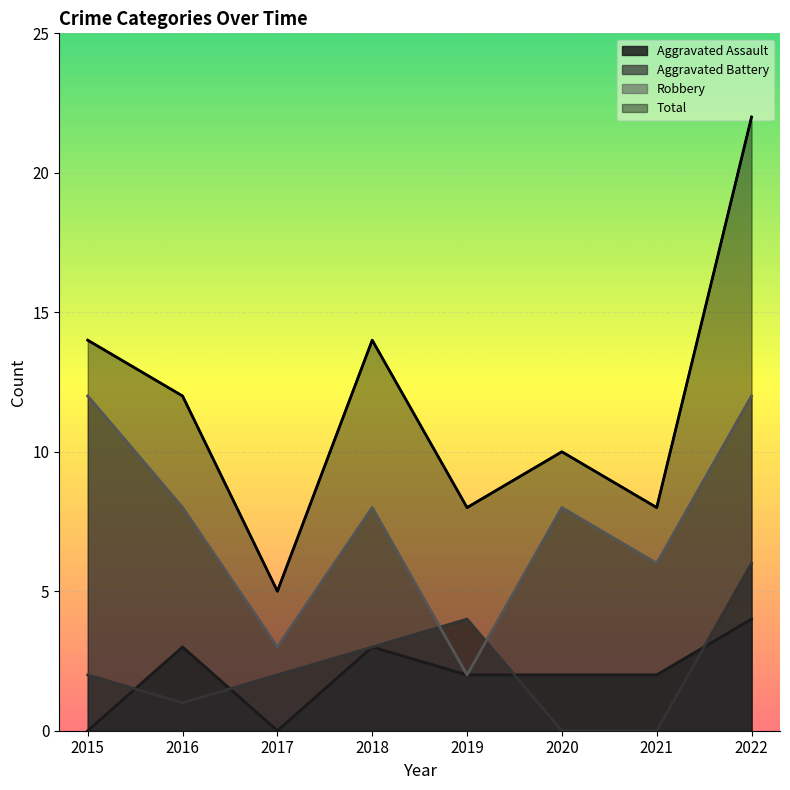

What value does the Total series have at 2015, to the nearest 10?

10